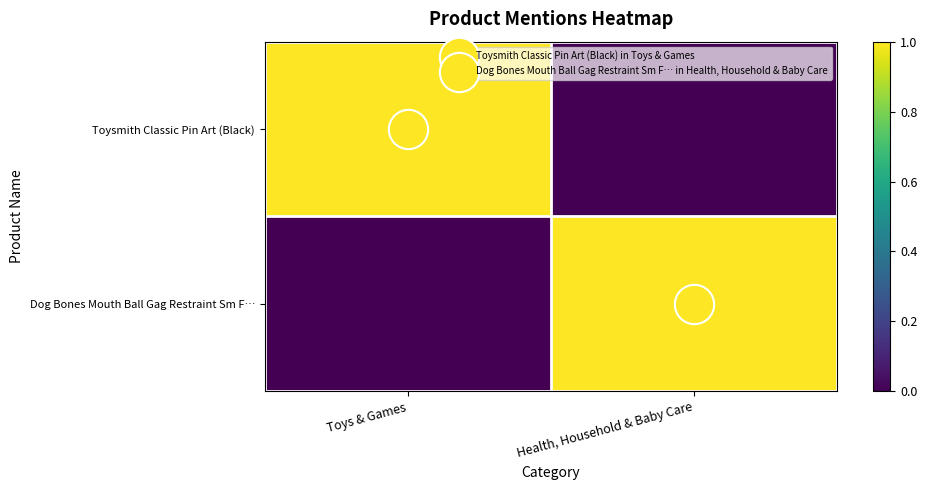

True or false: Dog Bones Mouth Ball Gag Restraint Sm F… has a value of 0 at Toys & Games.

True